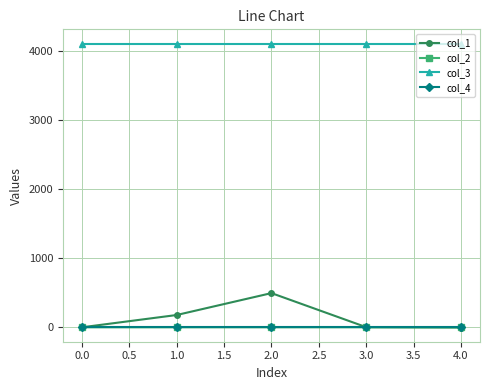

At how many categories does at least one series exceed 3466?

5